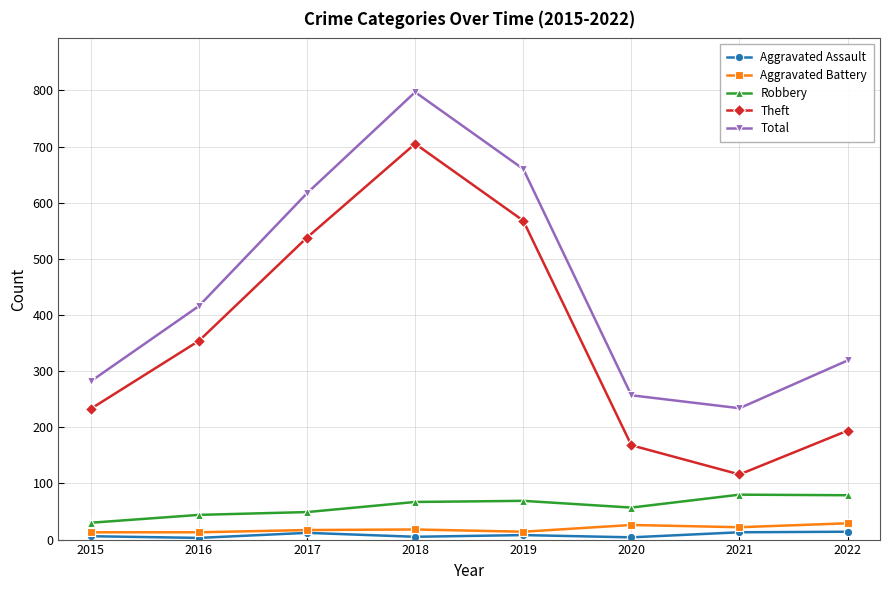

What are all the series names shown in the legend?

Aggravated Assault, Aggravated Battery, Robbery, Theft, Total